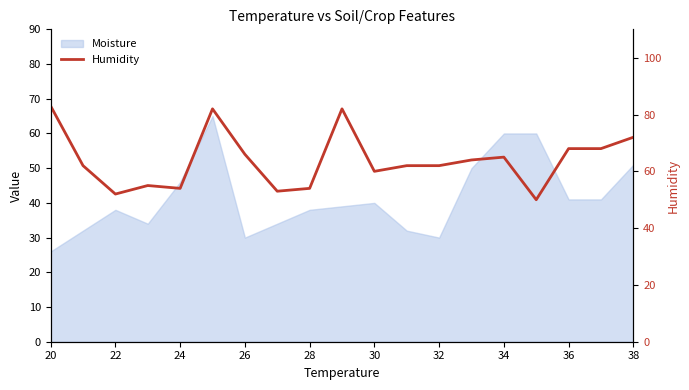

How many interior local peaks (higher than both neighbors) does the data have?

4